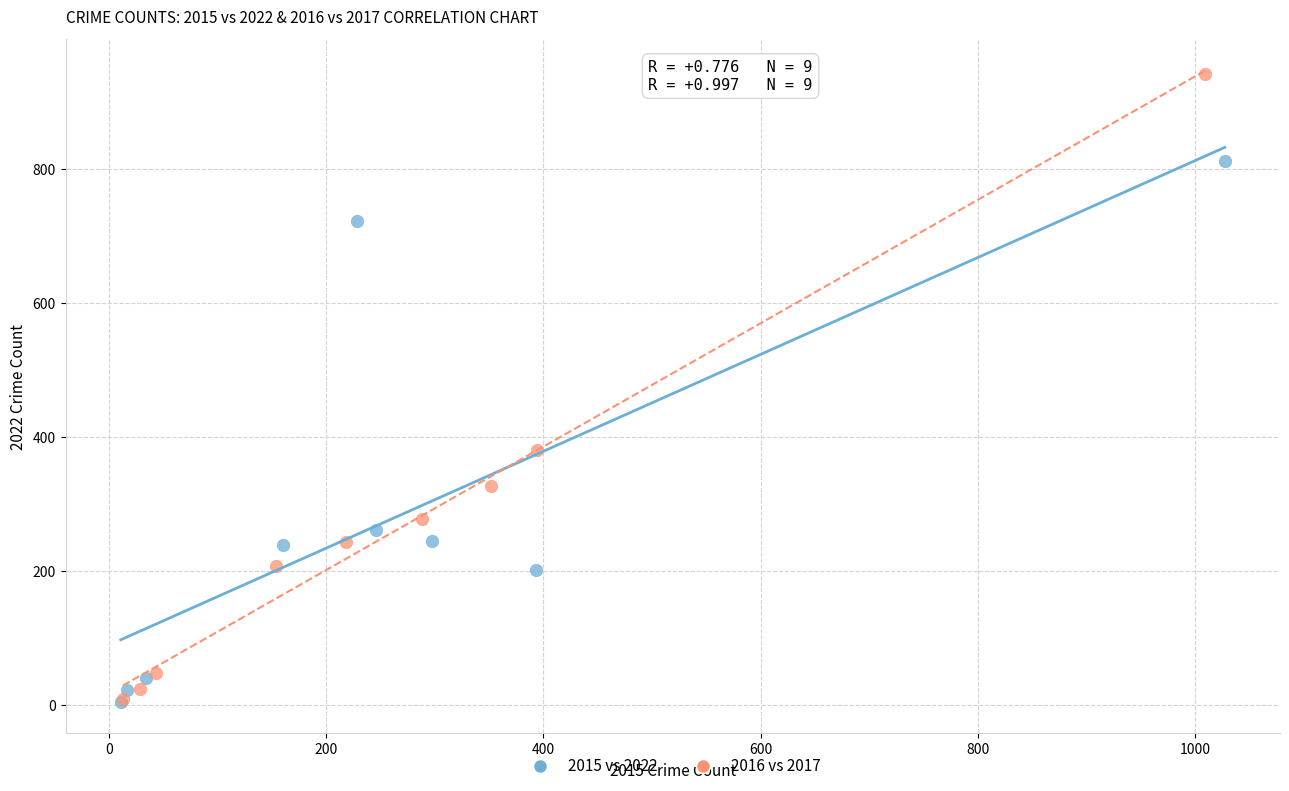

Which series has the largest Y range (max minus min)?

2016 vs 2017